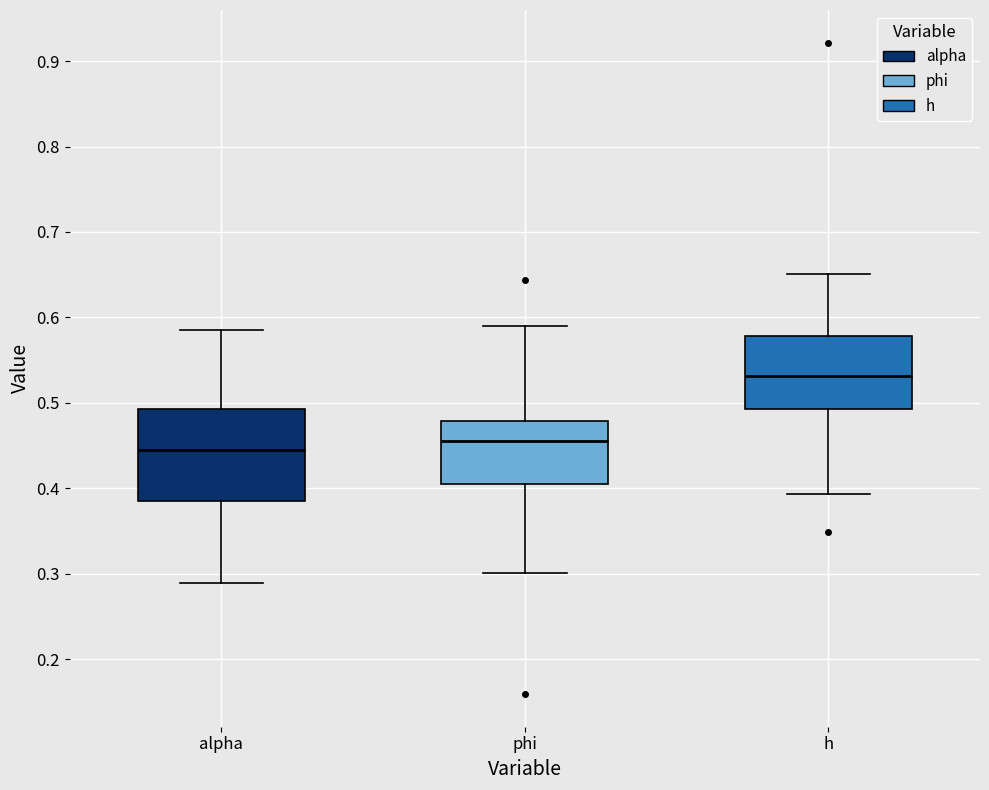

Reading left to right, read every box against the y-axis: the position of its median line, the range the box covers, and the ends of its whiskers. The values are not printed on the chart, so give them approximately, as read against the axis.

alpha: median 0.45, box 0.39 to 0.49, whiskers 0.29 to 0.59
phi: median 0.45, box 0.40 to 0.48, whiskers 0.30 to 0.59
h: median 0.53, box 0.49 to 0.58, whiskers 0.39 to 0.65